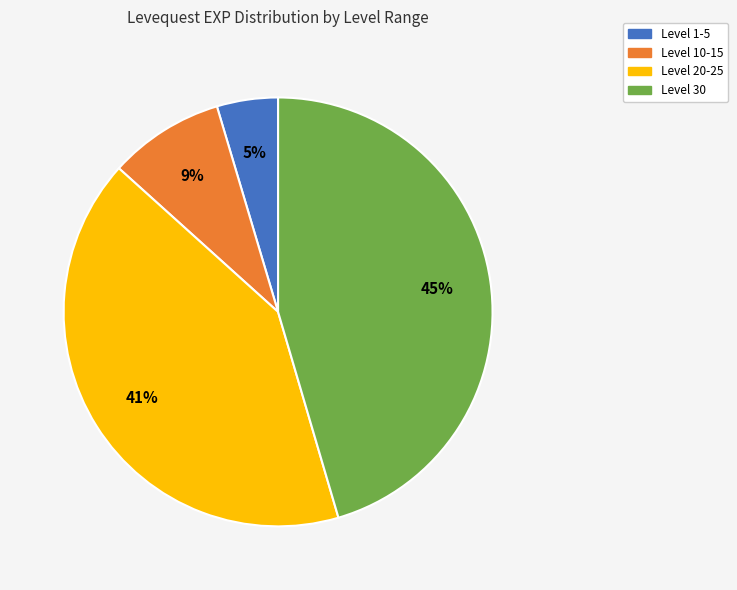

Is there a majority slice in this chart?

No